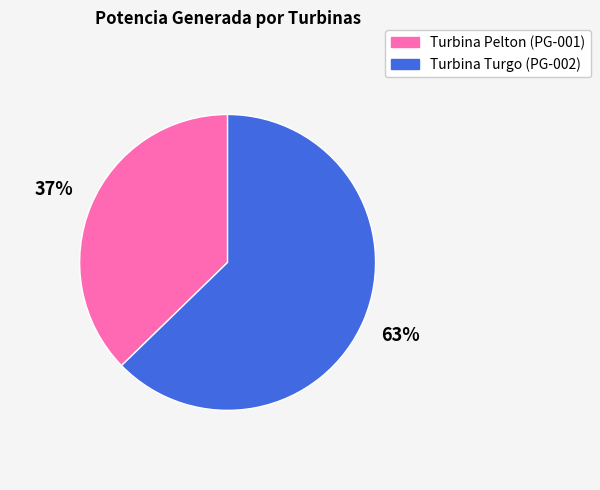

What is the smallest slice in the pie chart?

Turbina Pelton (PG-001)